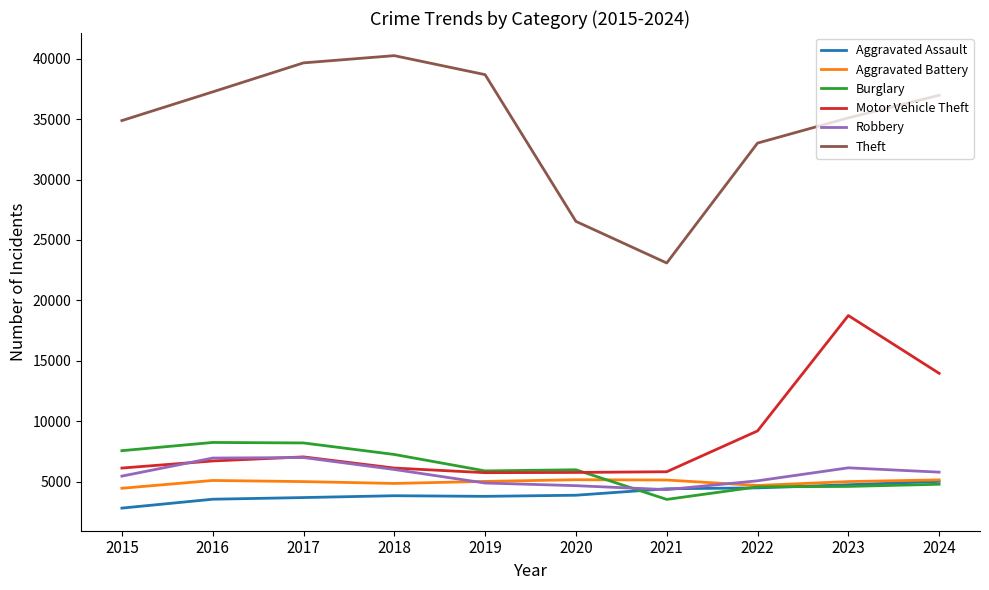

What is the greatest value displayed?

40257